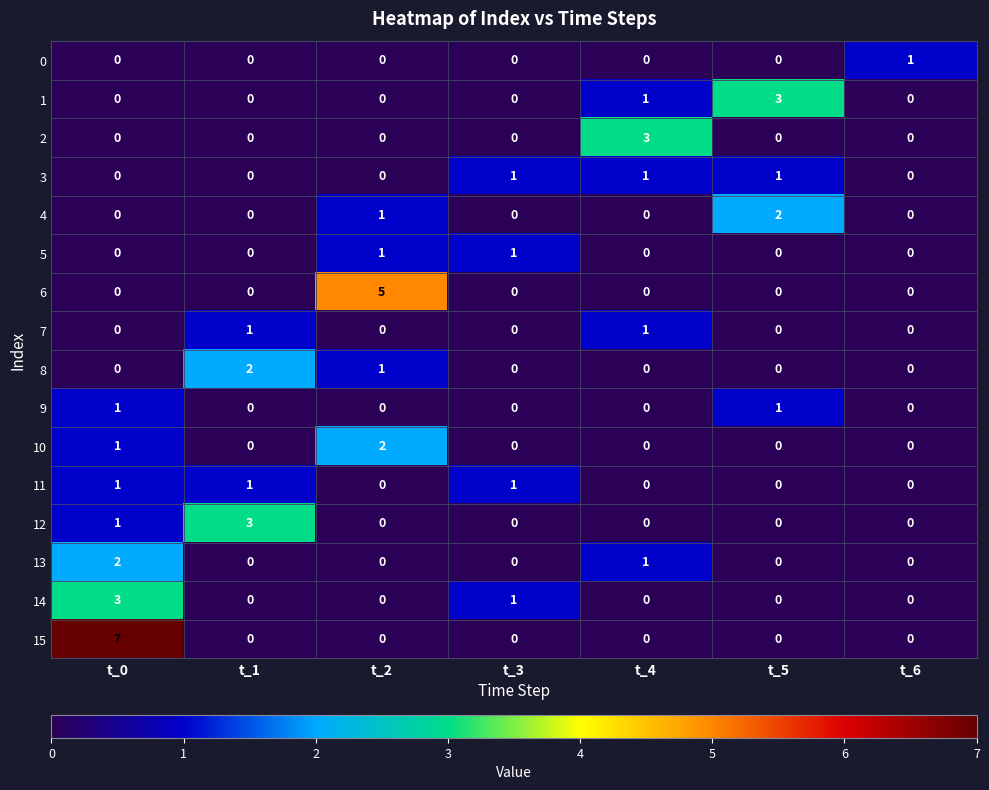

How many data points in 12 are above 0?

2